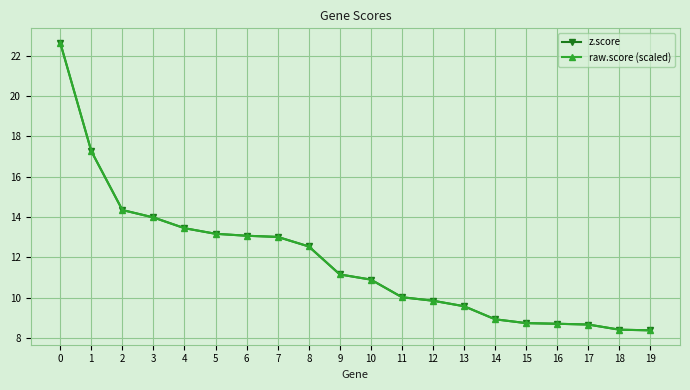

What is the lowest value of the raw.score (scaled) series?

8.4